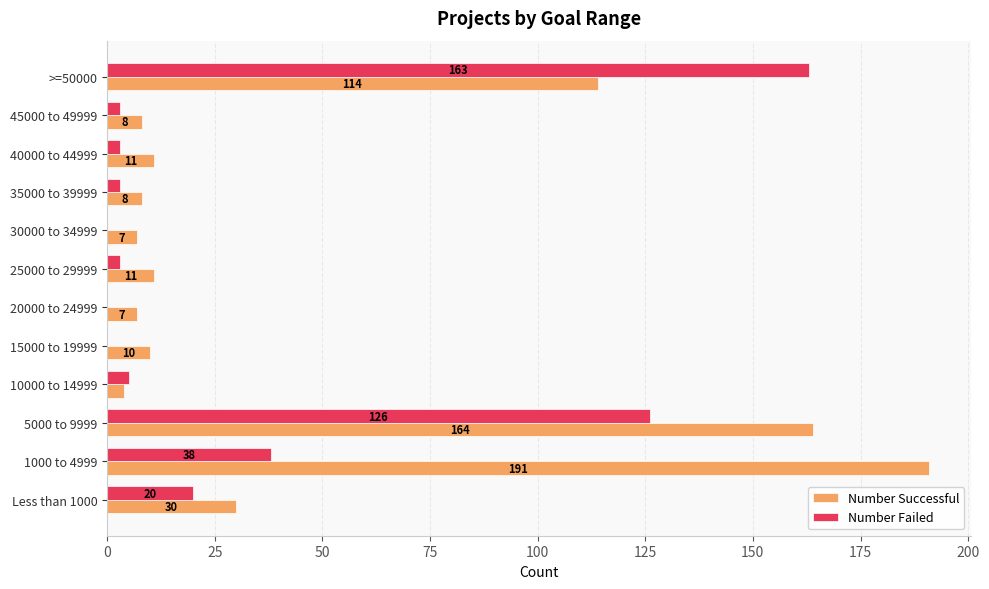

What is the highest value of the Number Successful series?

191